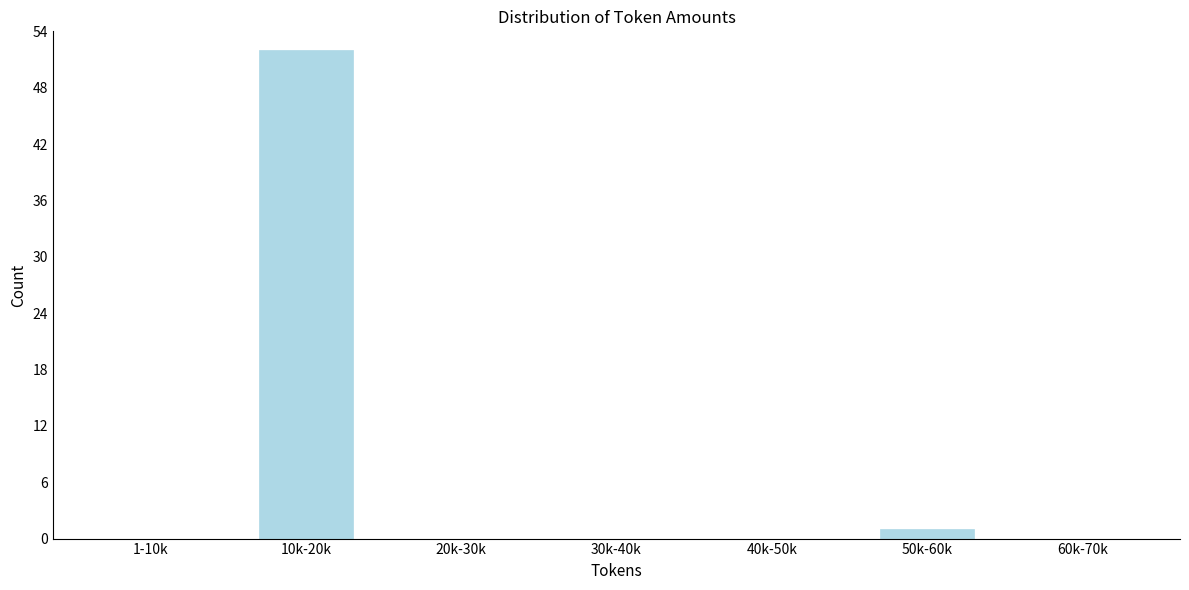

Reading right to left, what are all the values shown in this chart?

60k-70k=0	50k-60k=1	40k-50k=0	30k-40k=0	20k-30k=0	10k-20k=52	1-10k=0